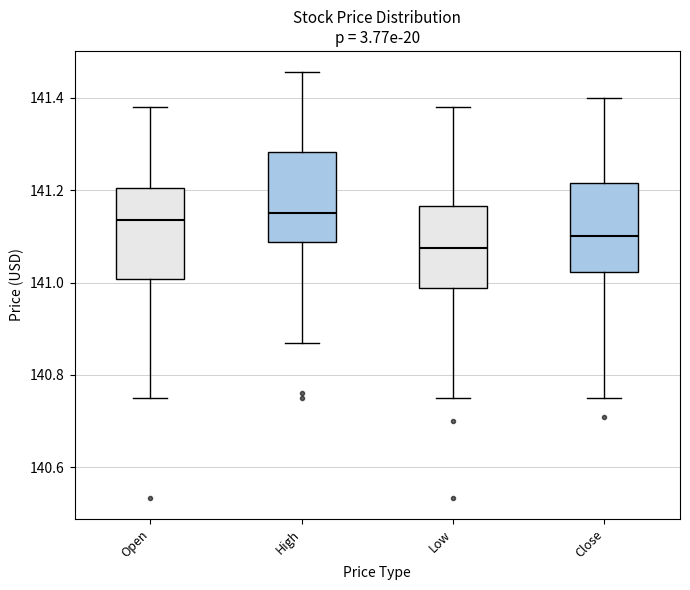

Reading left to right, transcribe this box plot: for each box, give where its median line is, the range the box spans, and where its two whiskers end, as read against the y-axis. The values are not printed on the chart, so give them approximately, as read against the axis.

Open: median 141.14, box 141.00 to 141.20, whiskers 140.76 to 141.38
High: median 141.16, box 141.08 to 141.28, whiskers 140.88 to 141.46
Low: median 141.08, box 140.98 to 141.16, whiskers 140.76 to 141.38
Close: median 141.10, box 141.02 to 141.22, whiskers 140.76 to 141.40